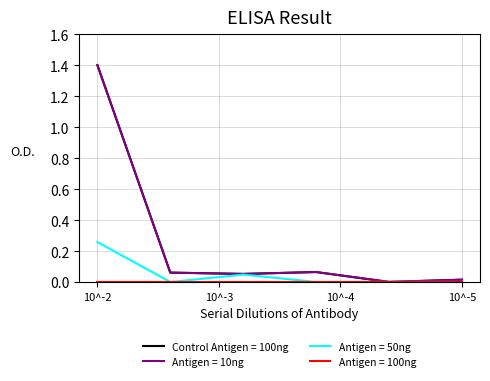

Reading left to right, list all the values displayed in this chart.

مبلغ فروش تجمعی (col_20): 1.4	0.1	0.1	0.1	0.0	0.0
مبلغ فروش دوره قبل (col_12): 1.4	0.1	0.1	0.1	0.0	0.0
مبلغ فروش یک ماهه (col_16): 0.3	0.0	0.0	0.0	0.0	0.0
مبلغ فروش تجمعی جدید (col_24): 0.0	0.0	0.0	0.0	0.0	0.0